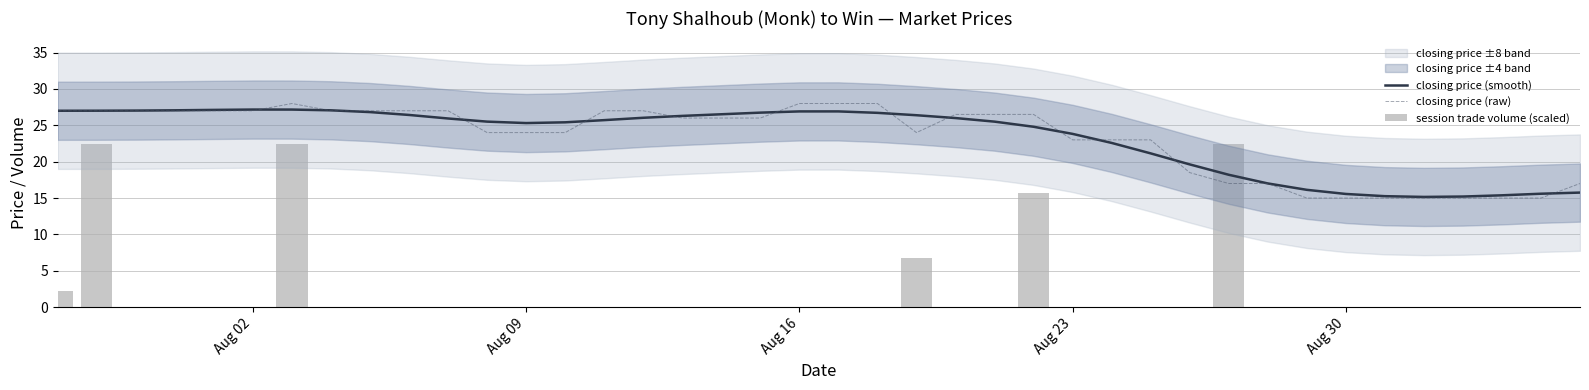

At how many categories does at least one series exceed 4?

40